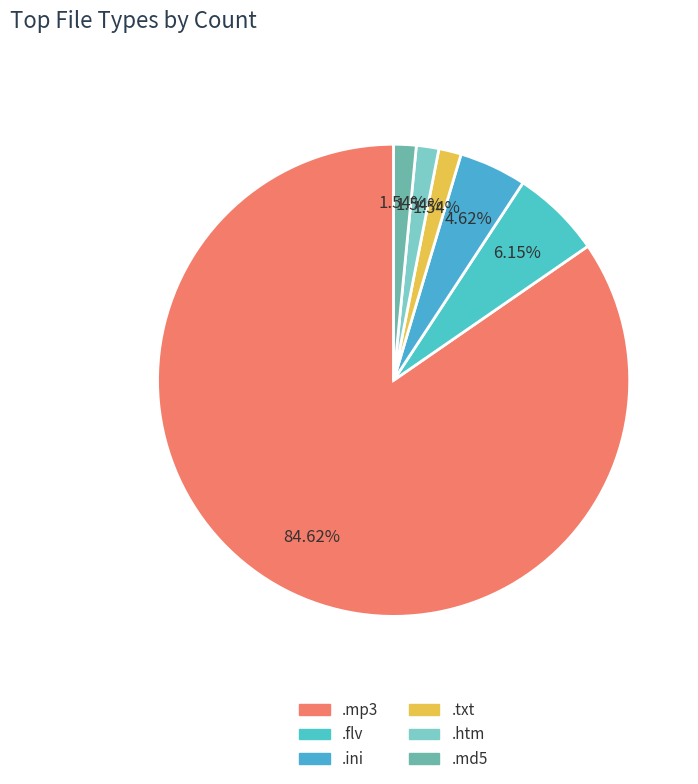

Combined, what portion of the pie is .md5 and .flv?

7.7%